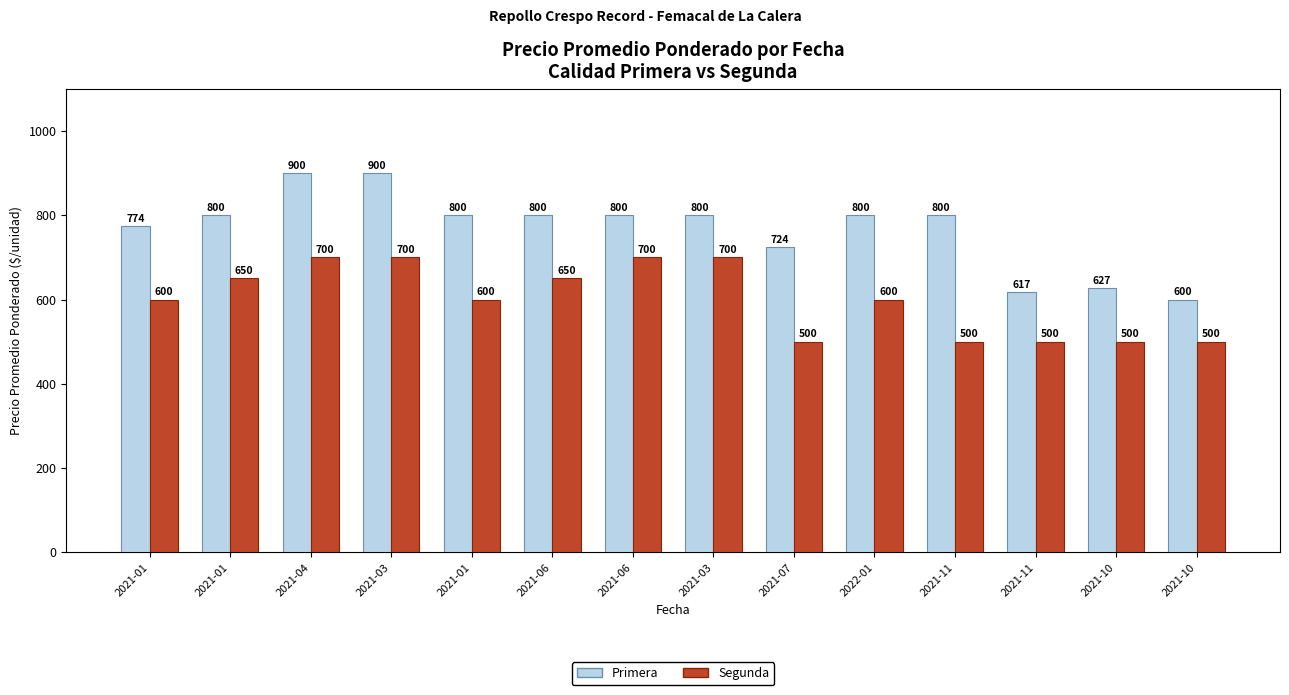

How many data points in Primera are less than 800?

5